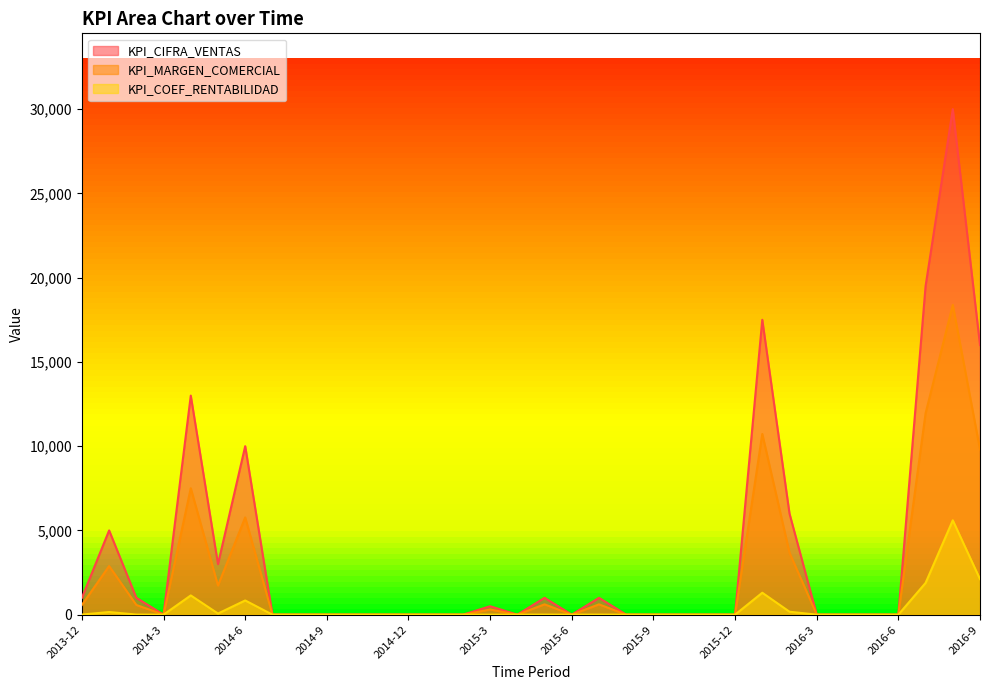

Reading right to left, list all the values displayed in this chart.

KPI_CIFRA_VENTAS: 16000	30000	19500	0	0	0	0	6000	17500	0	0	0	0	0	1000	0	1000	0	500	0	0	0	0	0	0	0	0	10000	3000	13000	0	1000	5000	1000
KPI_MARGEN_COMERCIAL: 9805	18384	11950	0	0	0	0	3677	10724	0	0	0	0	0	613	0	613	0	306	0	0	0	0	0	0	0	0	5771	1731	7503	0	577	2886	577
KPI_COEF_RENTABILIDAD: 2106	5599	1883	0	0	0	0	174	1301	0	0	0	0	0	4	0	4	0	1	0	0	0	0	0	0	0	0	843	67	1141	0	6	156	6